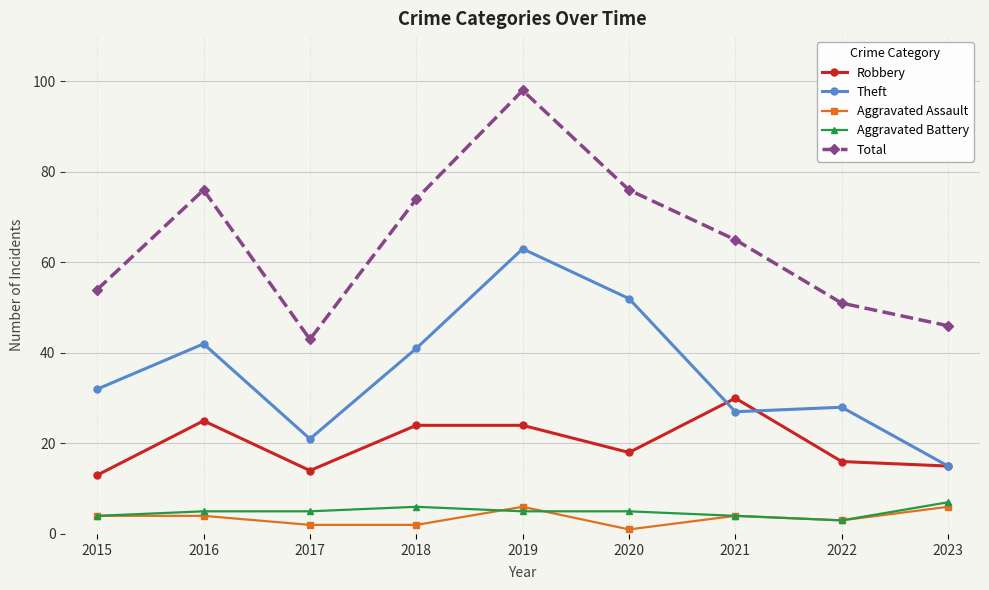

Is the value of Aggravated Battery at 2018 greater than the value of Total at 2018?

No